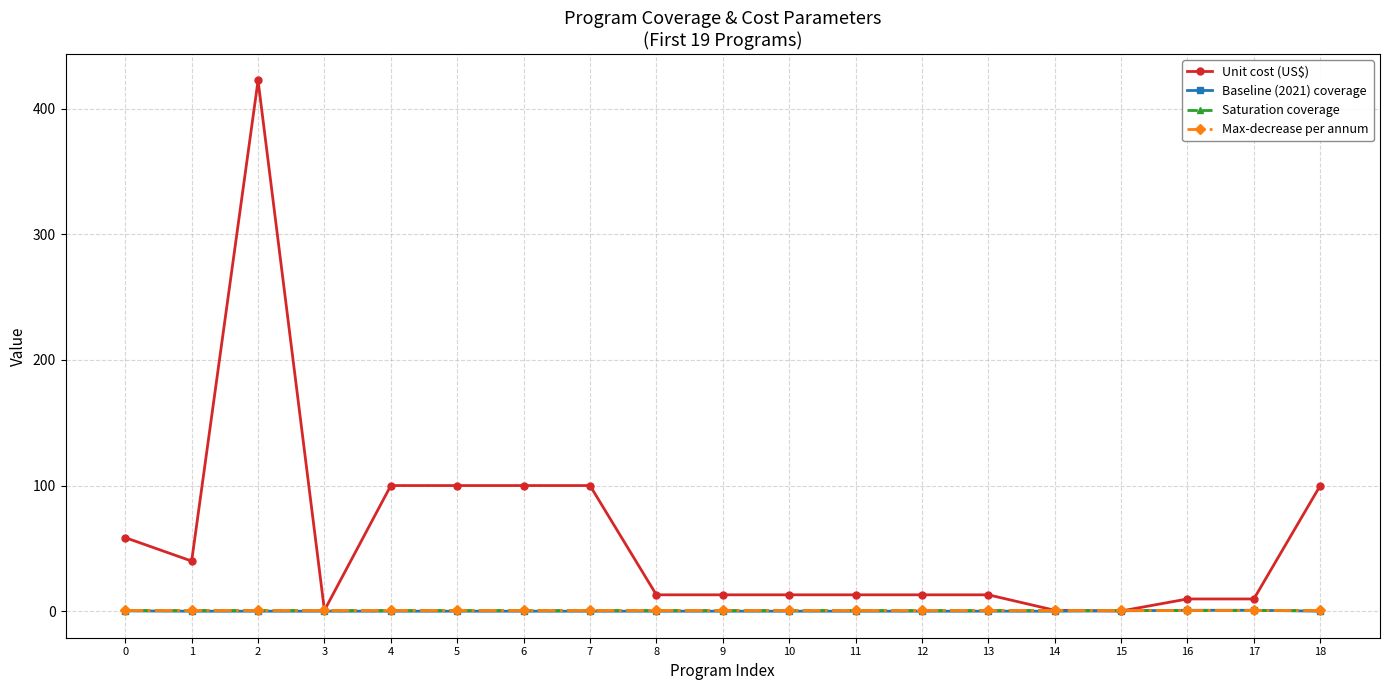

What are all the series names shown in the legend?

Unit cost (US$), Baseline (2021) coverage, Saturation coverage, Max-decrease per annum